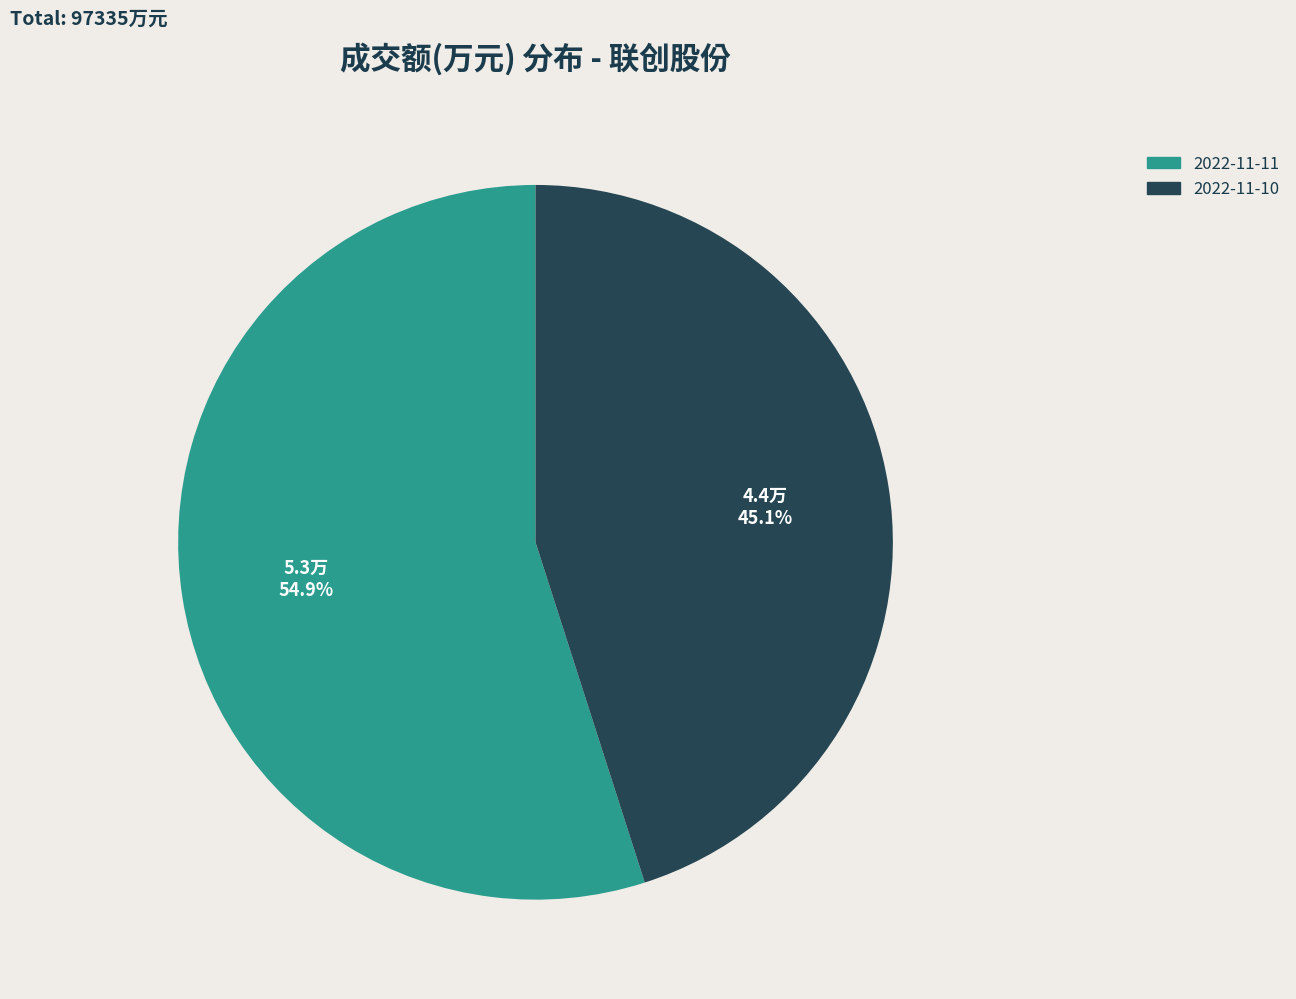

What percentage do 2022-11-11 and 2022-11-10 together represent?

100.0%